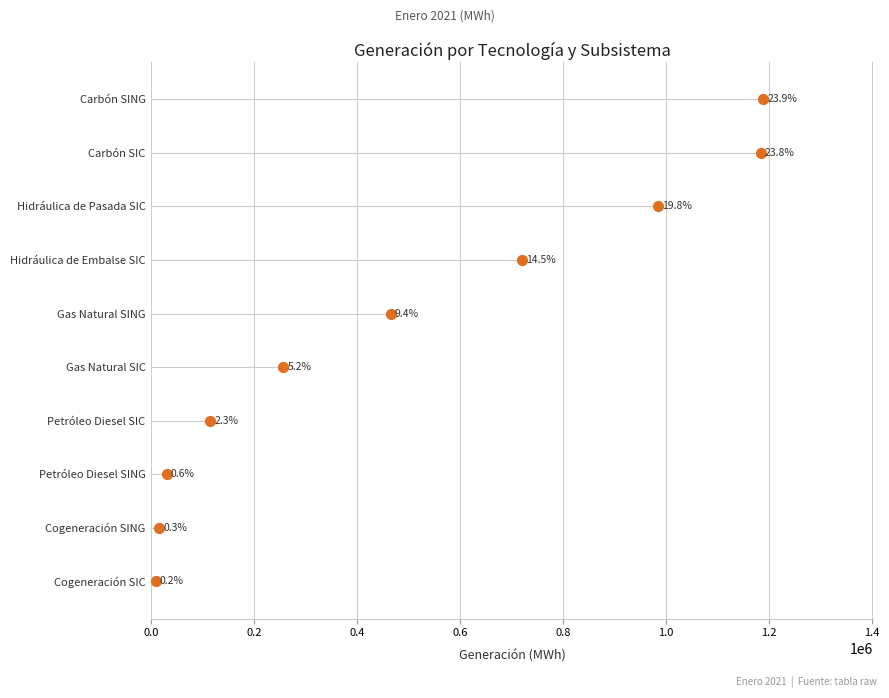

What is the change in value from 0.0 to 0.4?

+2